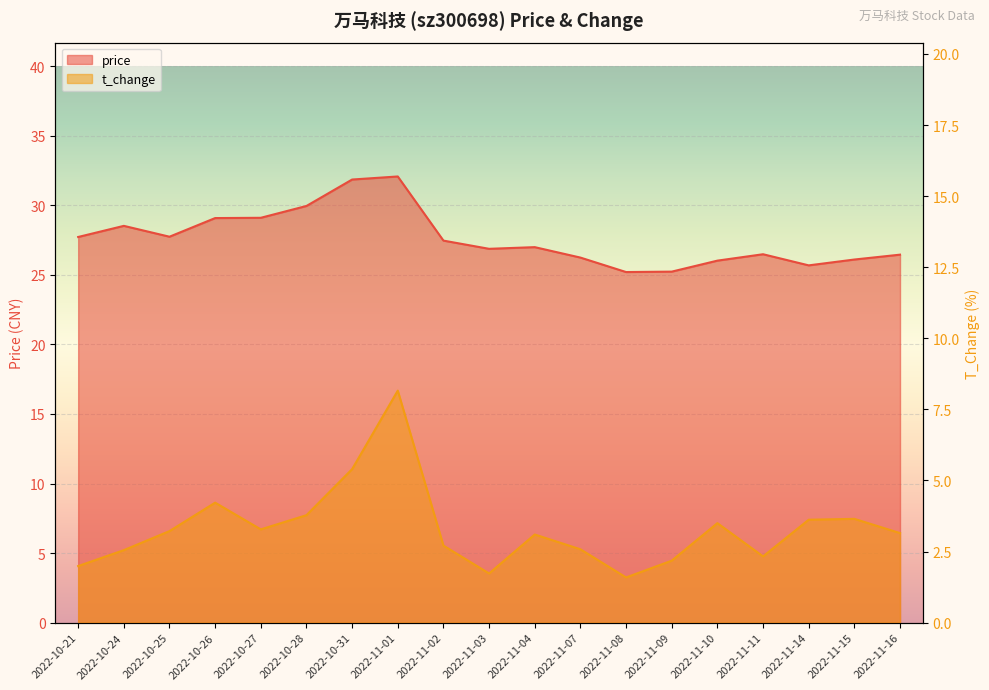

What is the label of the 7th point from the left?

2022-10-31